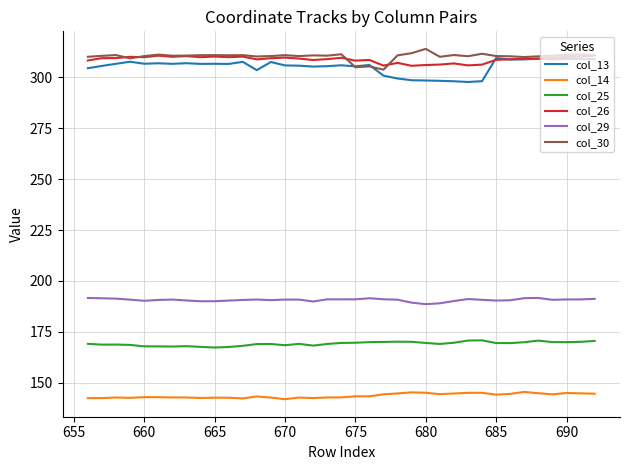

True or false: col_25 and col_14 intersect in this chart.

False